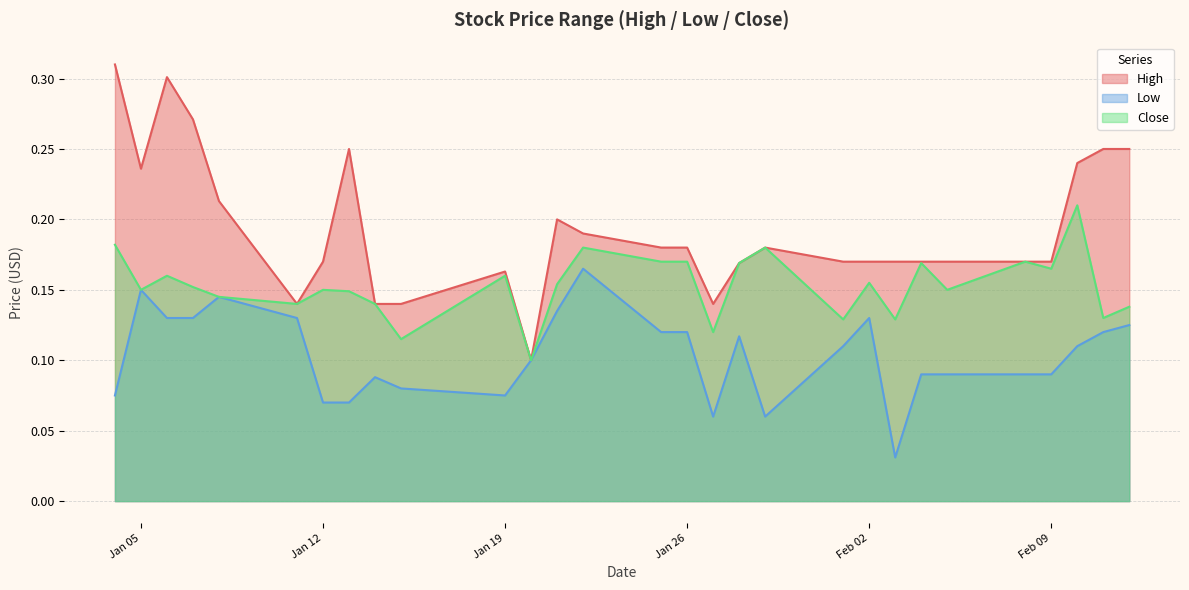

Rank the series by their average value, from lowest to highest.

Low, Close, High